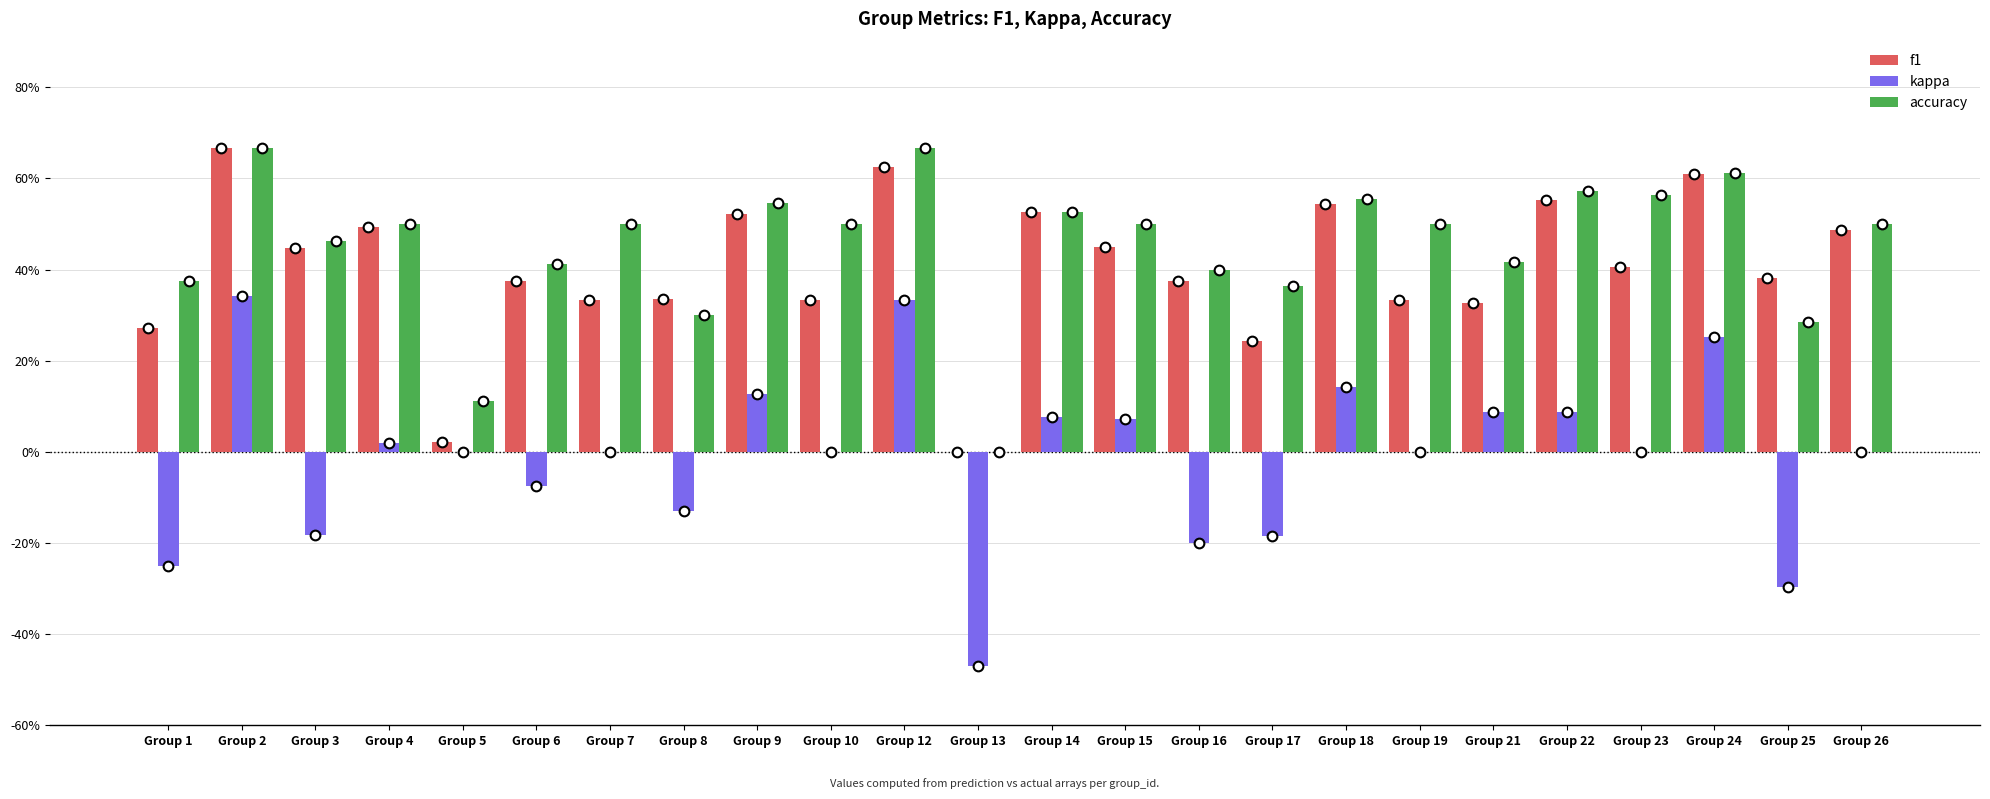

What are all the series names shown in the legend?

f1, kappa, accuracy